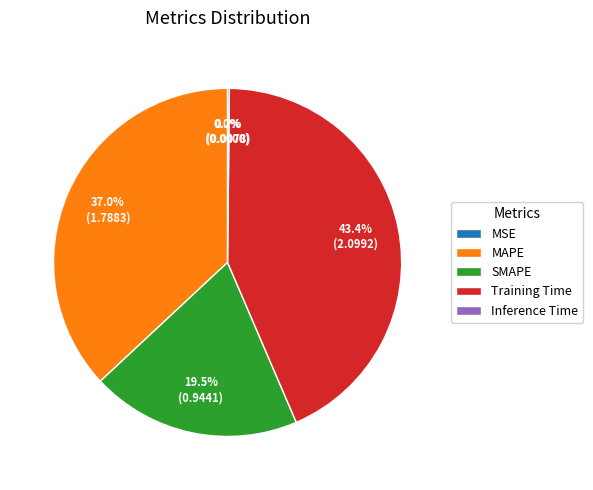

Combined, do MAPE and SMAPE account for over 50%?

Yes